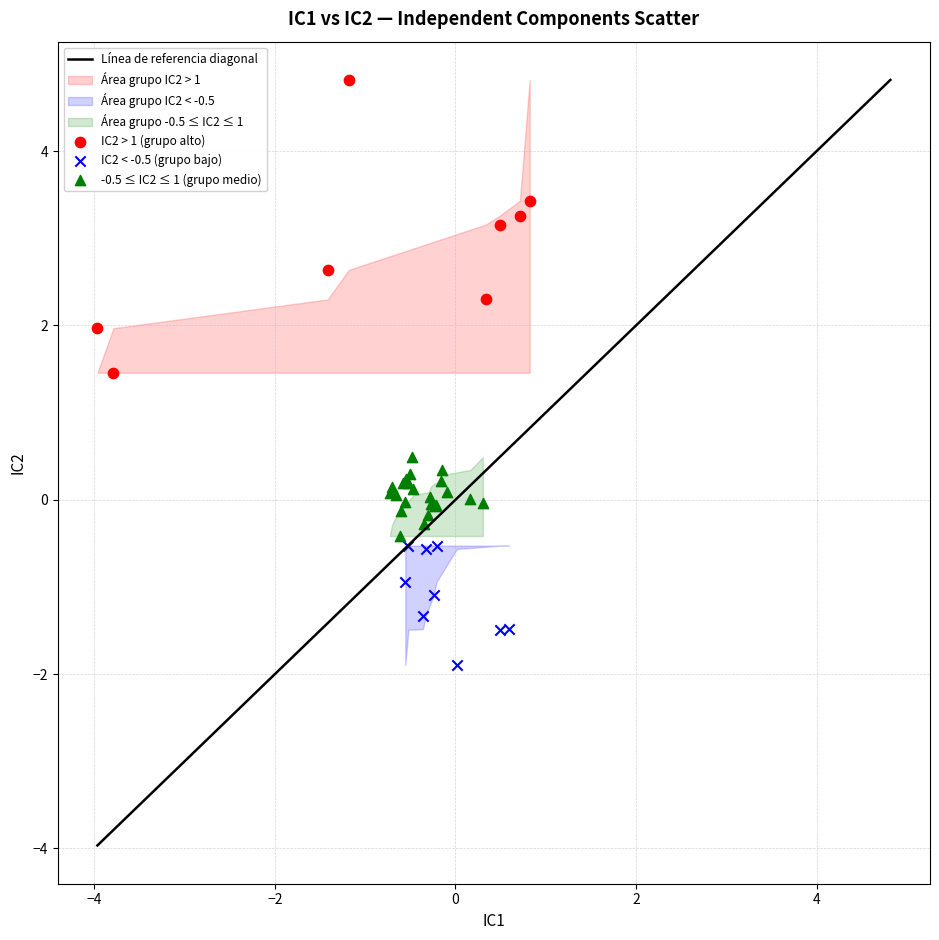

Which series has the largest Y range (max minus min)?

IC2 > 1 (grupo alto)